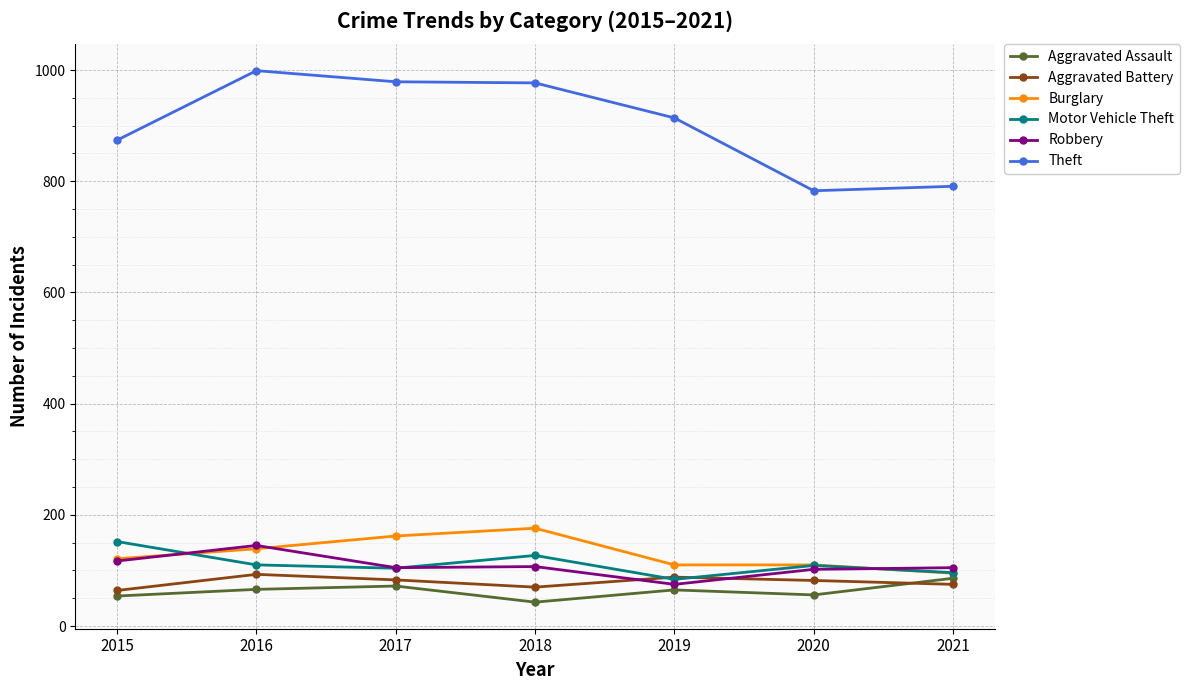

Which series has the largest range (max minus min)?

Theft